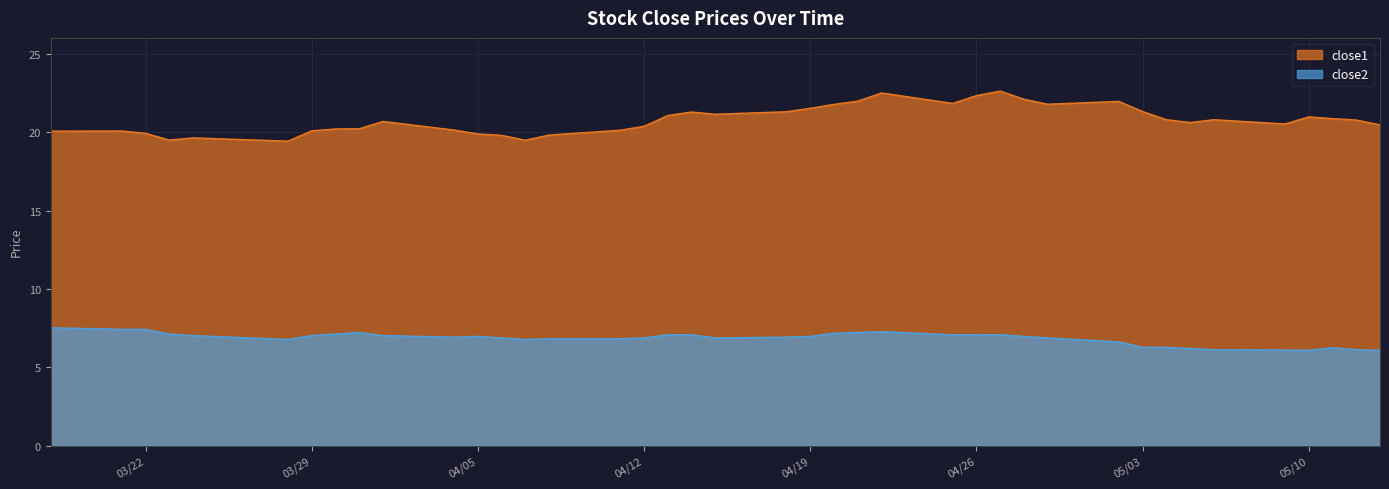

What is the maximum value shown in the chart?

22.6